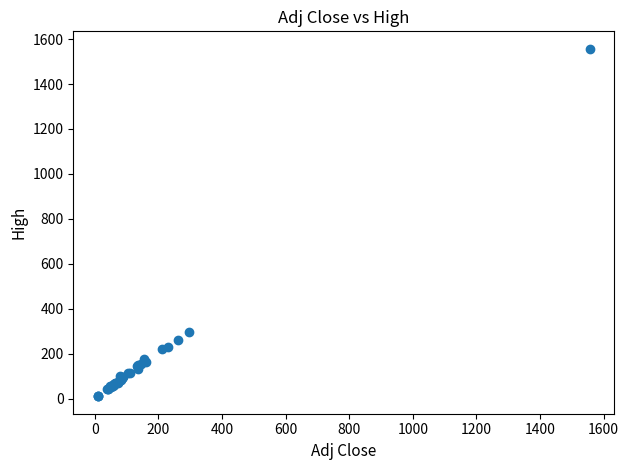

What Y value in the scatter plot is closest to 783?

295.8